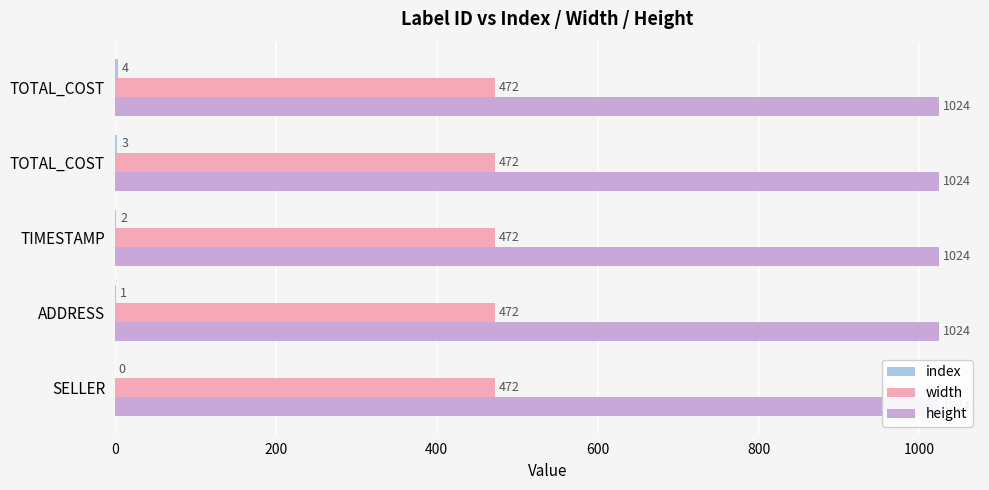

Is it true that index equals 1.5 at ADDRESS?

False